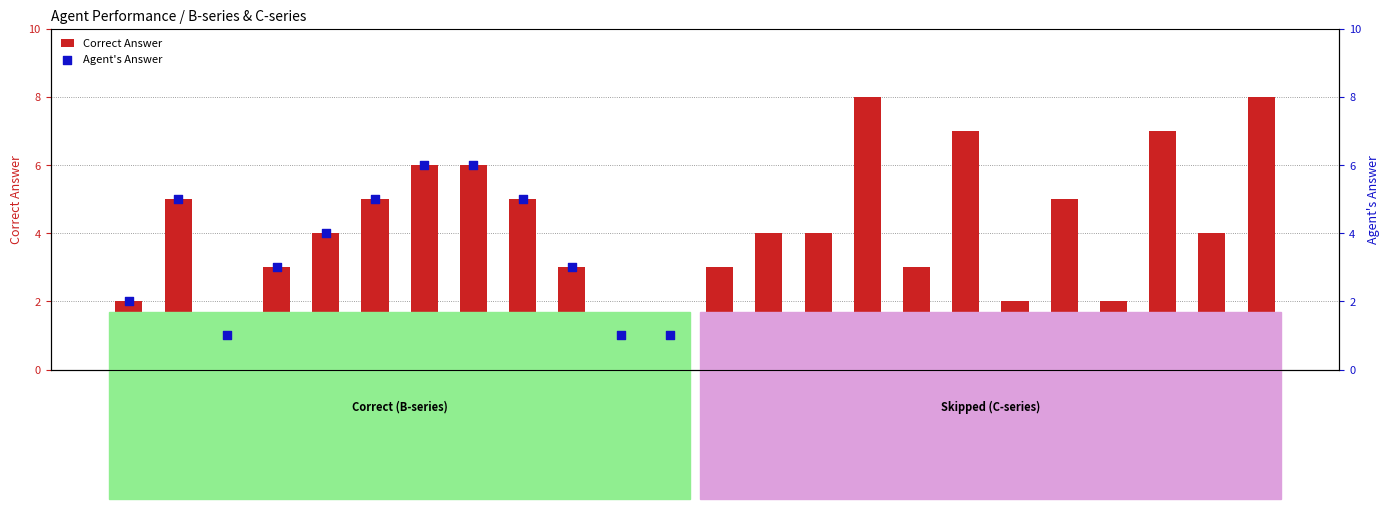

At how many categories does at least one series exceed 6?

4